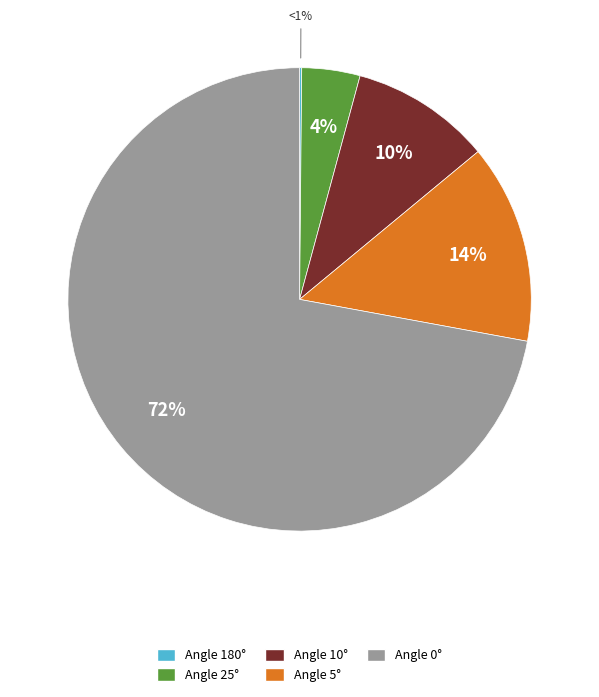

To the nearest percent, what percentage of the pie is 5?

14%